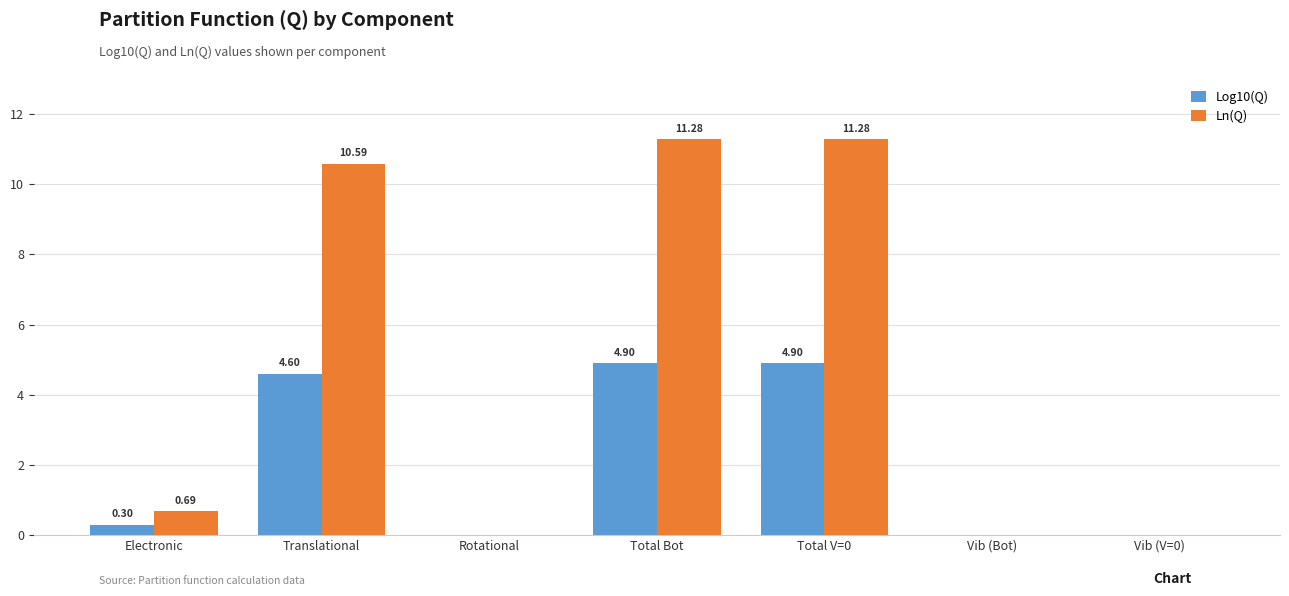

What is the sum of the Ln(Q) values at Total V=0 and Vib (V=0)?

11.3